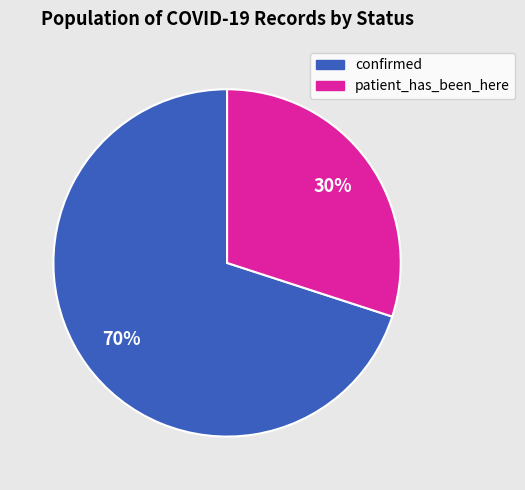

To the nearest percent, what is the difference between the largest and smallest slice percentages?

40%